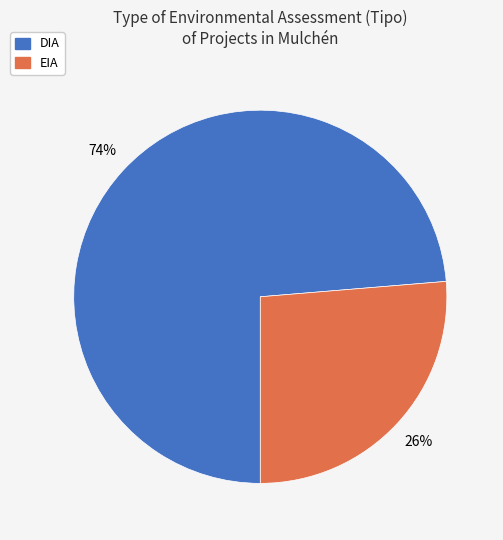

How many slices are in this pie chart?

2